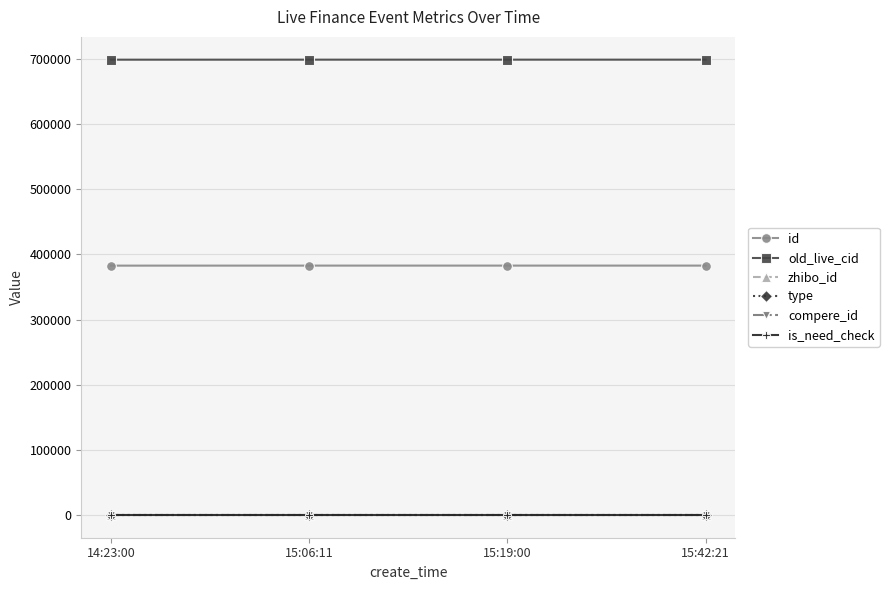

How many lines are shown in the chart?

6